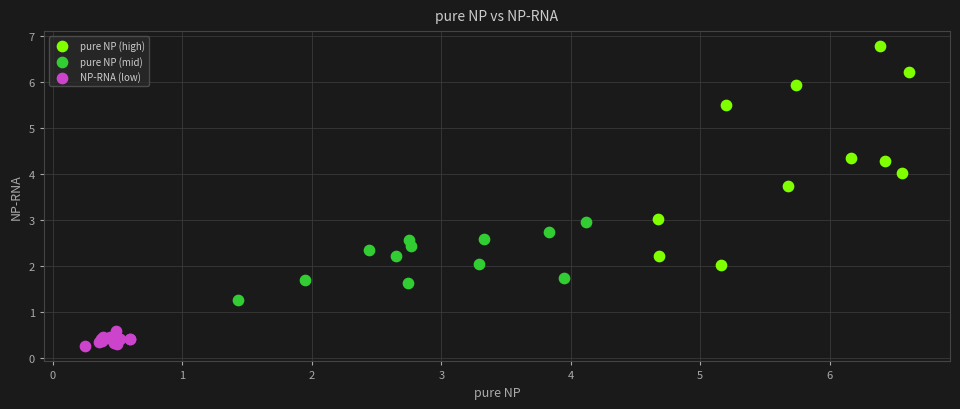

Which series reaches the minimum Y coordinate?

NP-RNA (low)